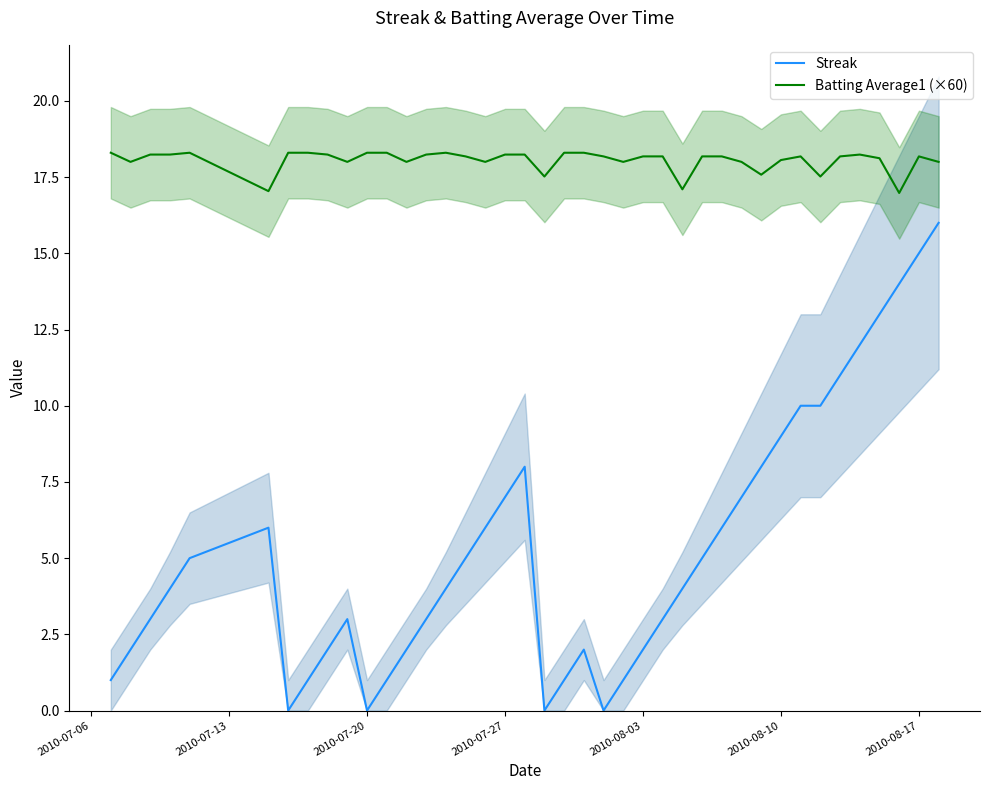

Is this an area chart (filled region under the line)?

No